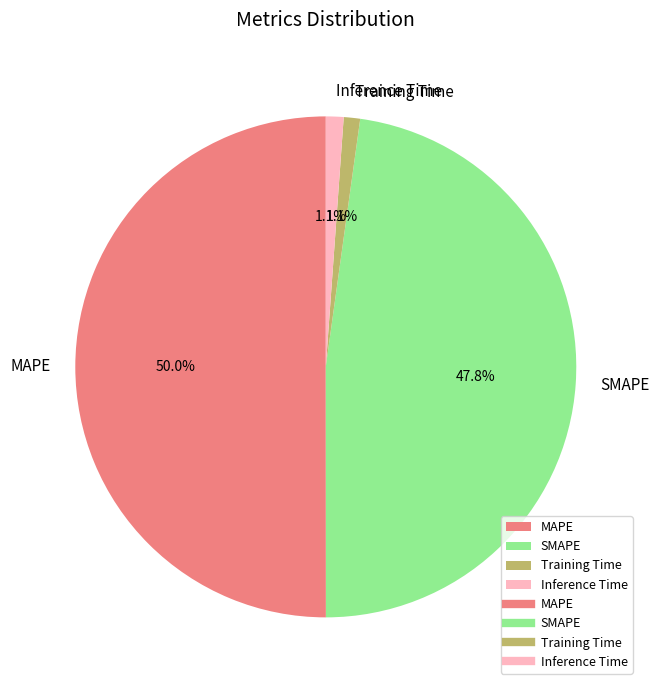

What percentage is the Inference Time slice, to the nearest percent?

1%